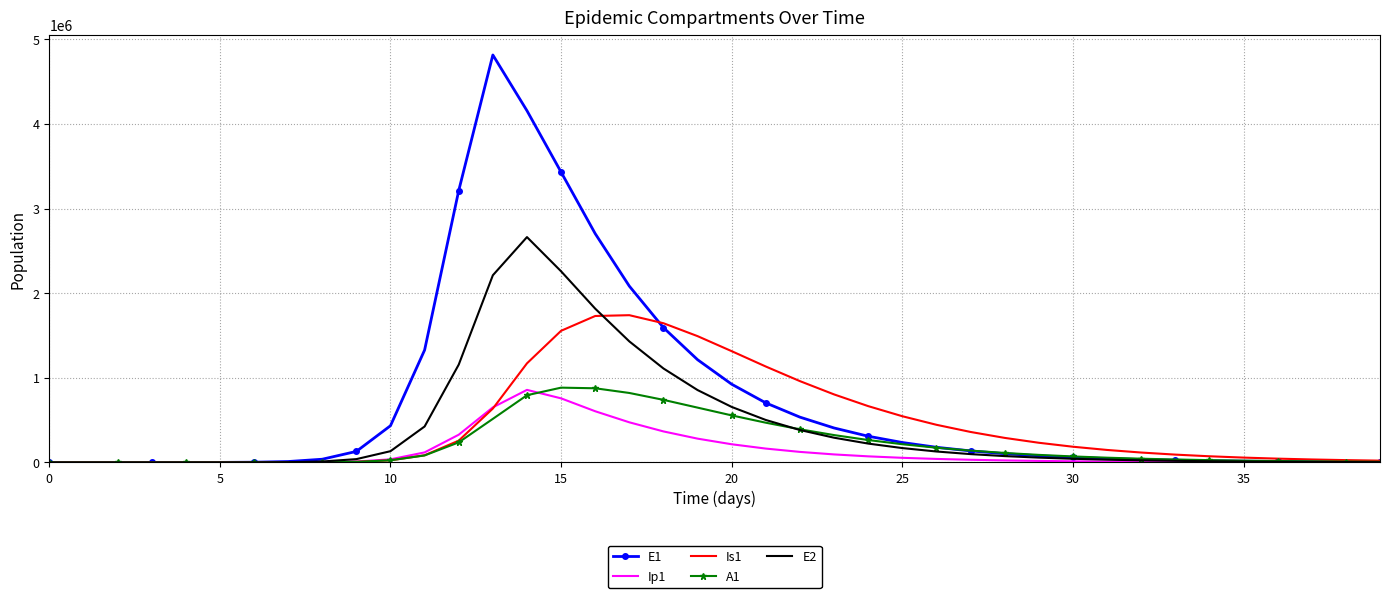

Which series has the largest range (max minus min)?

E1